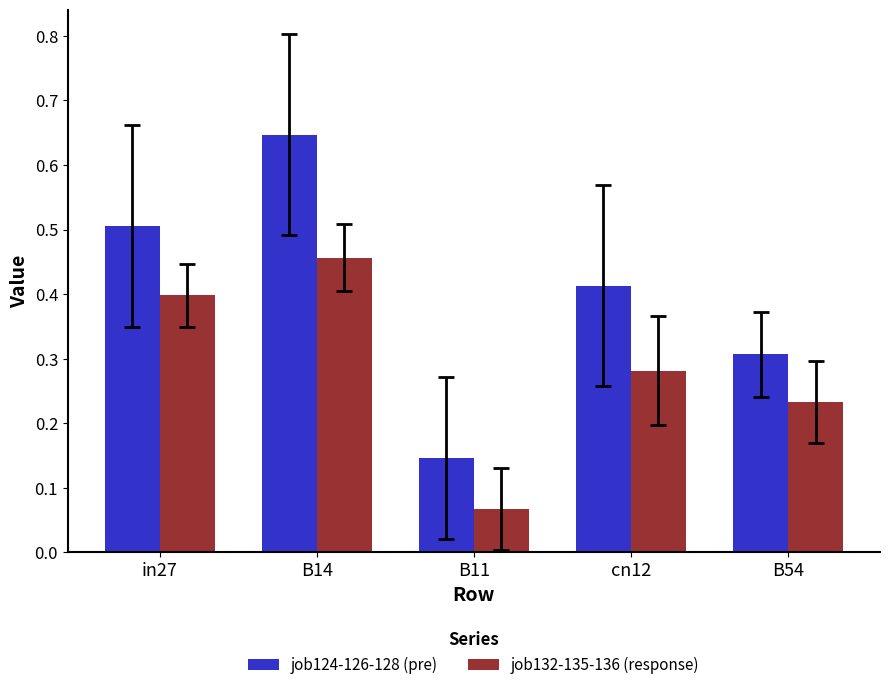

What are all the series names shown in the legend?

job124-126-128 (pre), job132-135-136 (response)